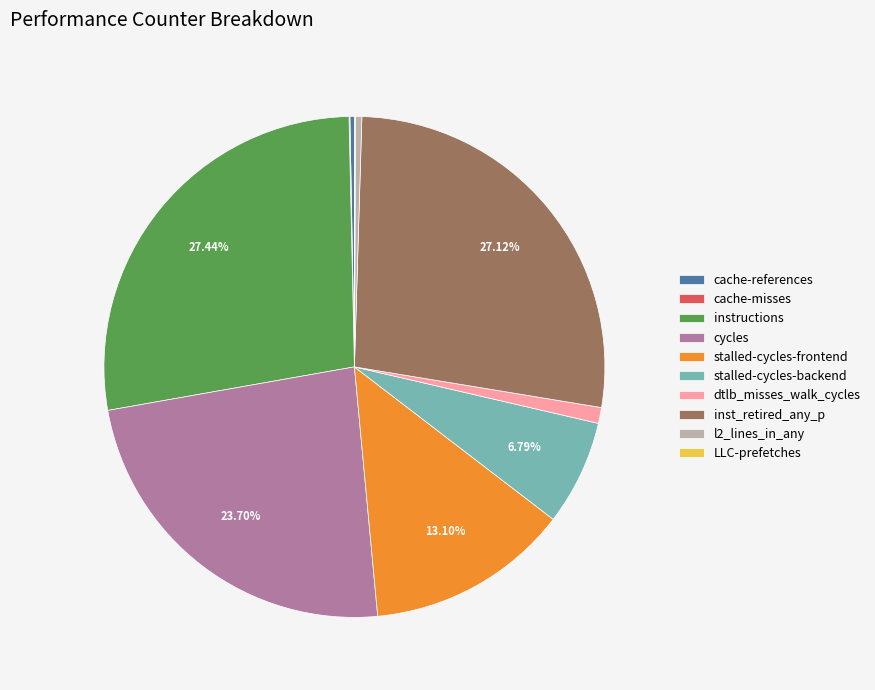

True or false: cycles accounts for 24% of the total.

True